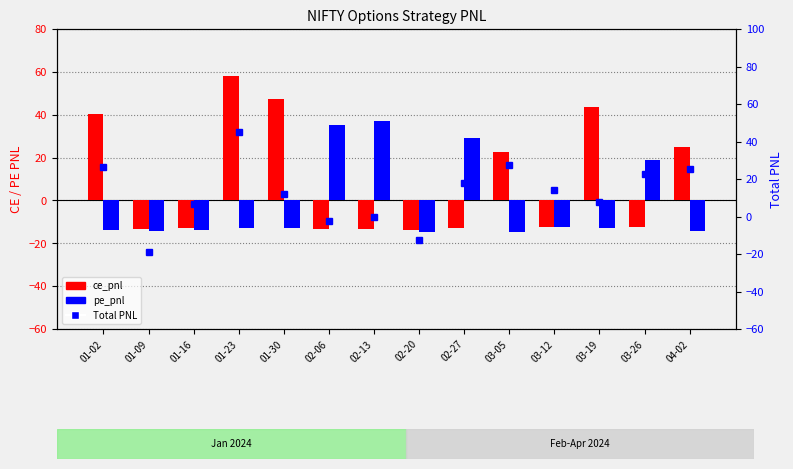

What is the difference between the maximum and minimum values in the Total PNL series?

64.2